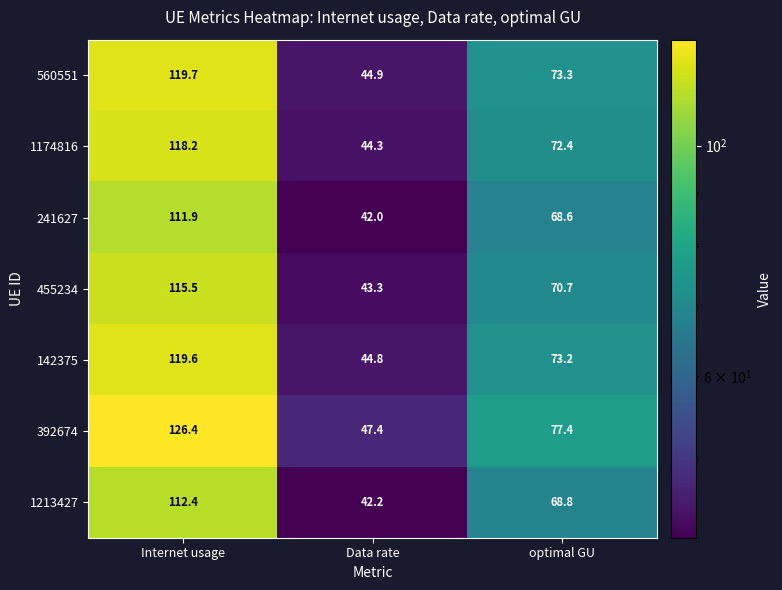

At how many categories does at least one series exceed 52?

2